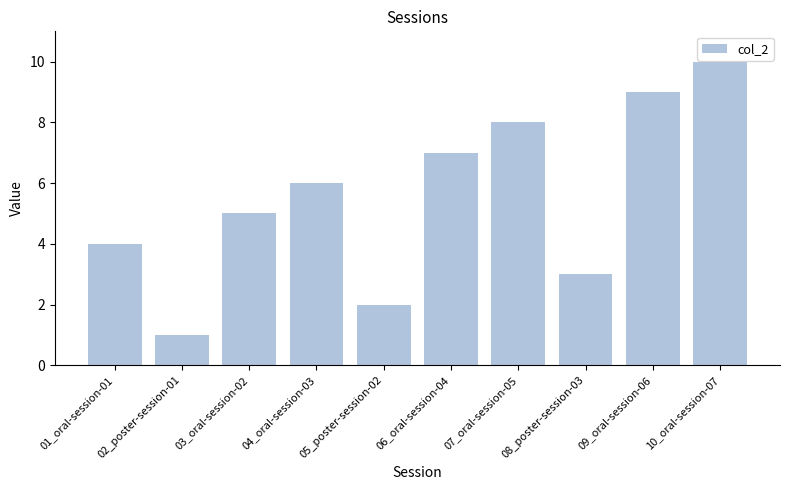

List the labels in order of value, smallest first.

02_poster-session-01, 05_poster-session-02, 08_poster-session-03, 01_oral-session-01, 03_oral-session-02, 04_oral-session-03, 06_oral-session-04, 07_oral-session-05, 09_oral-session-06, 10_oral-session-07